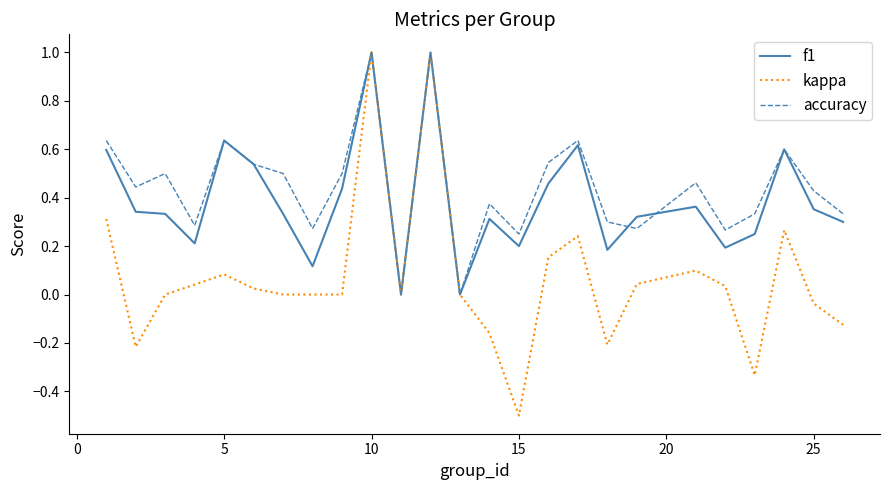

Which series has the widest spread of values?

kappa